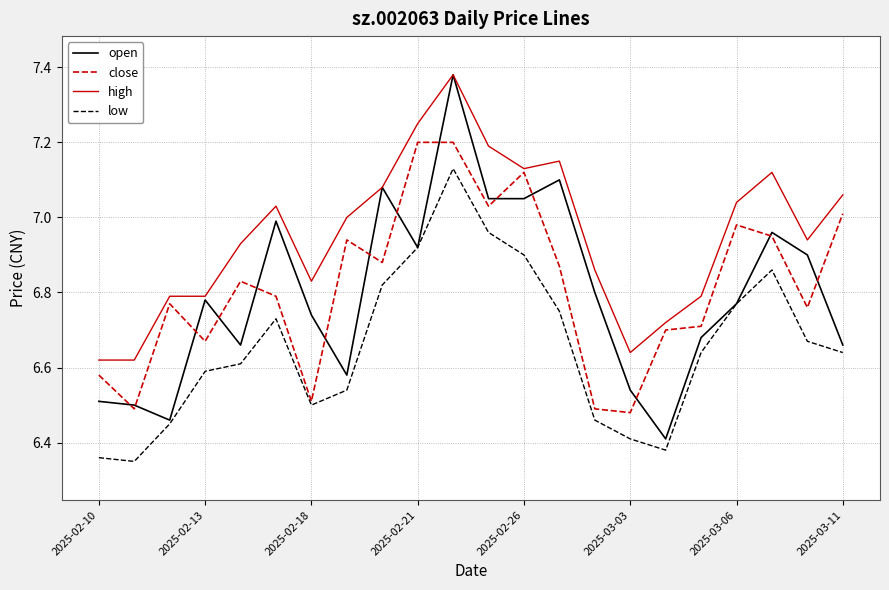

Which series has the largest total across all categories?

high